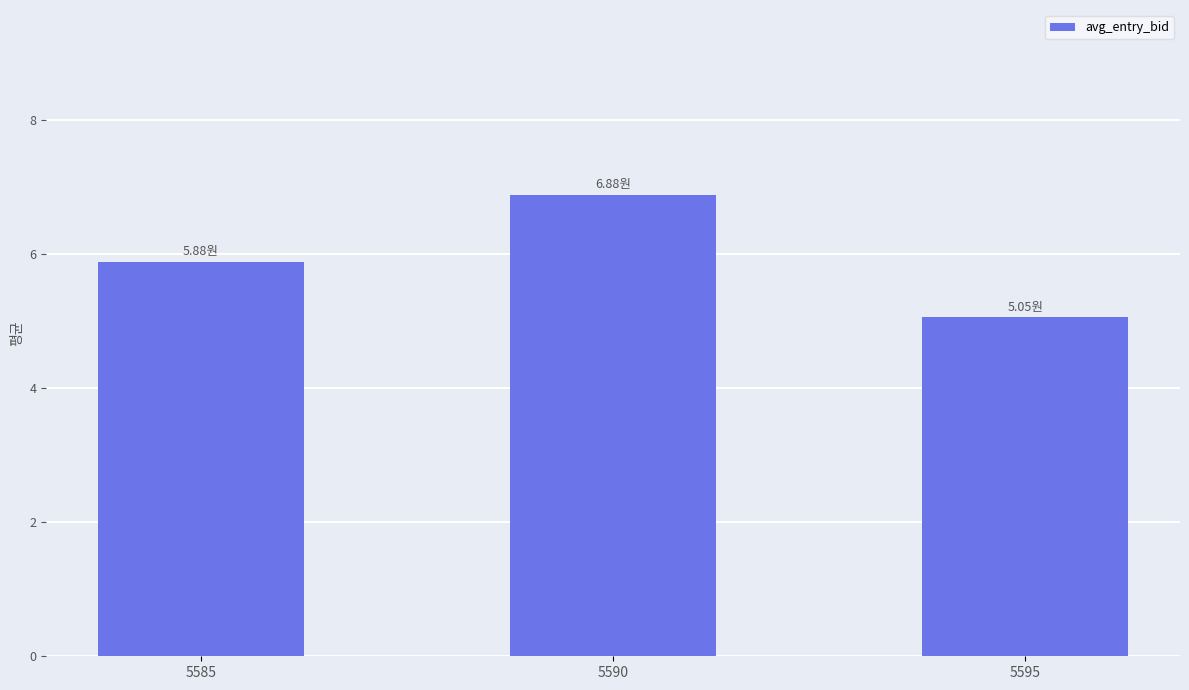

Does the chart contain stacked bars?

No